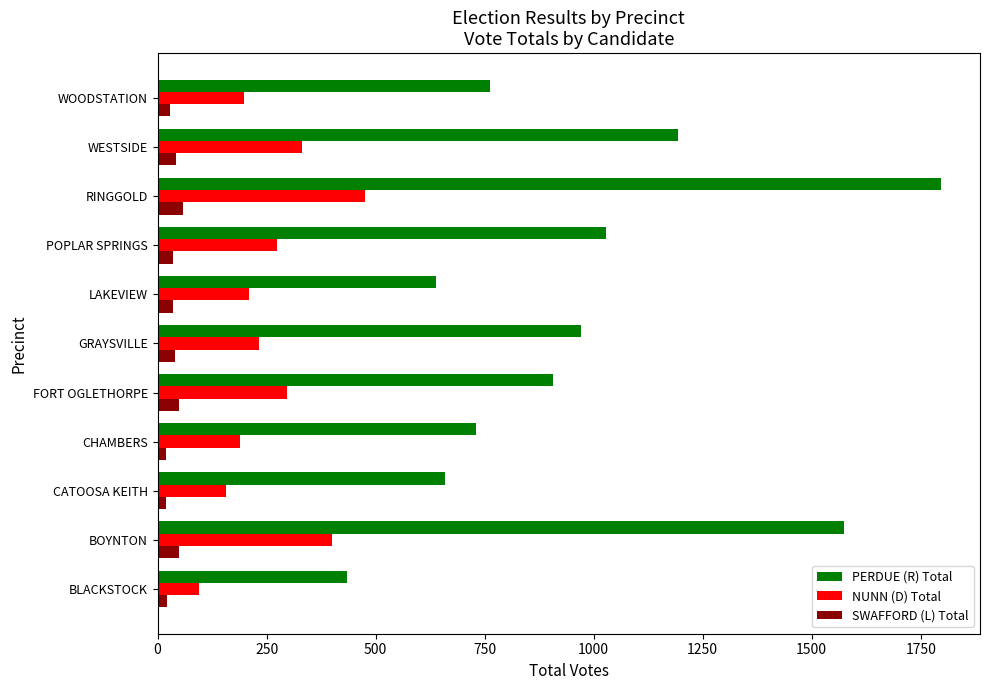

List the series in order of their overall mean, highest first.

PERDUE (R) Total, NUNN (D) Total, SWAFFORD (L) Total